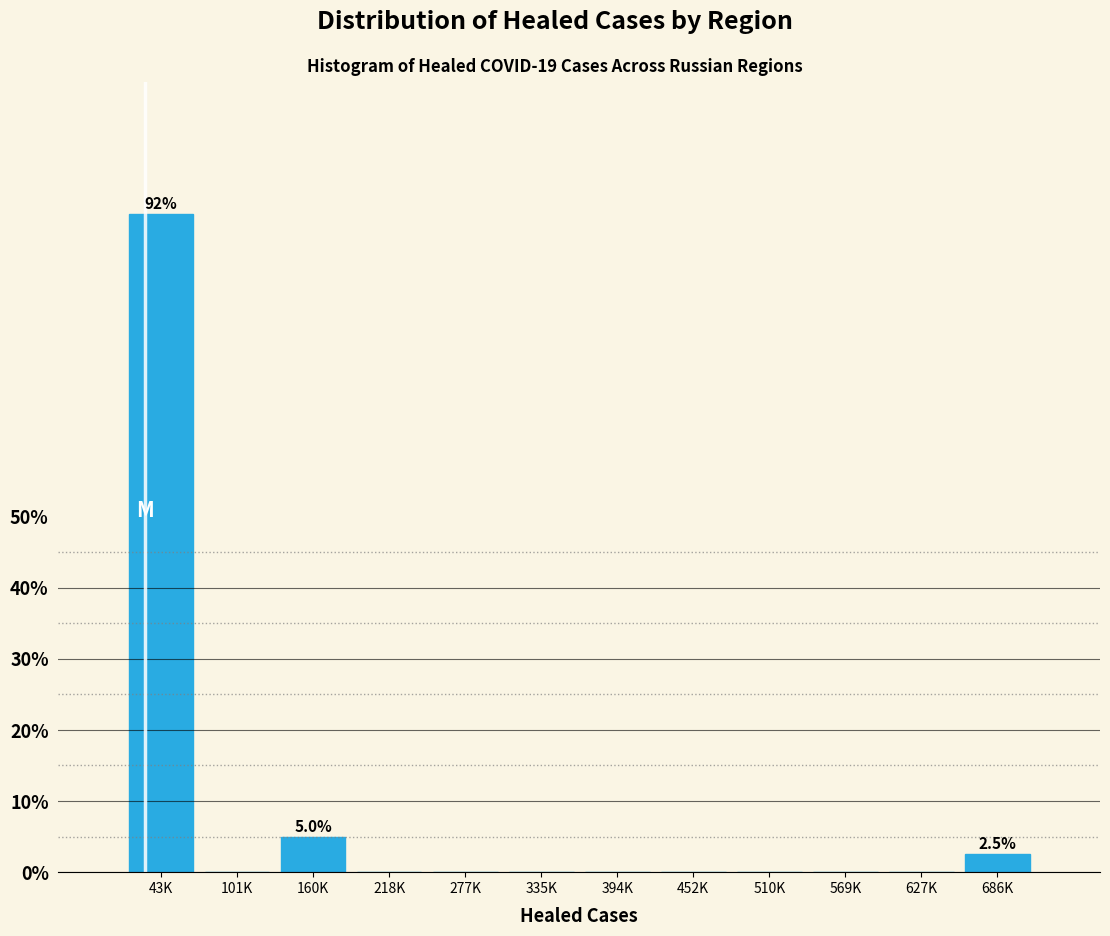

Reading right to left, list all the values displayed in this chart.

686K=2.5	627K=0.0	569K=0.0	510K=0.0	452K=0.0	394K=0.0	335K=0.0	277K=0.0	218K=0.0	160K=5.0	101K=0.0	43K=92.5